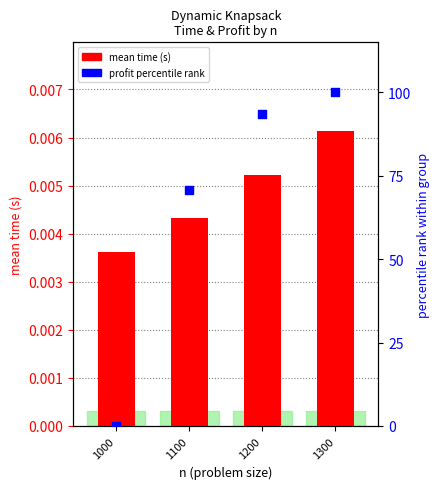

Which series contains the highest Y value?

profit % rank